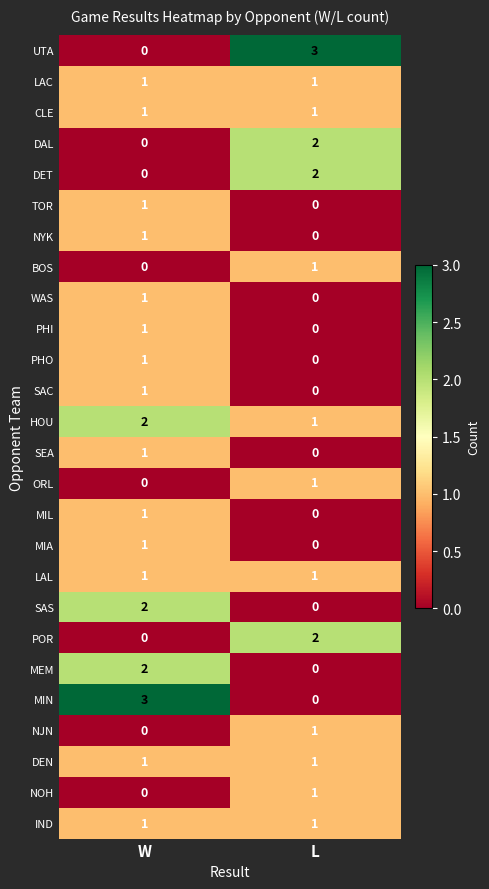

How many categories are shown in the chart?

2